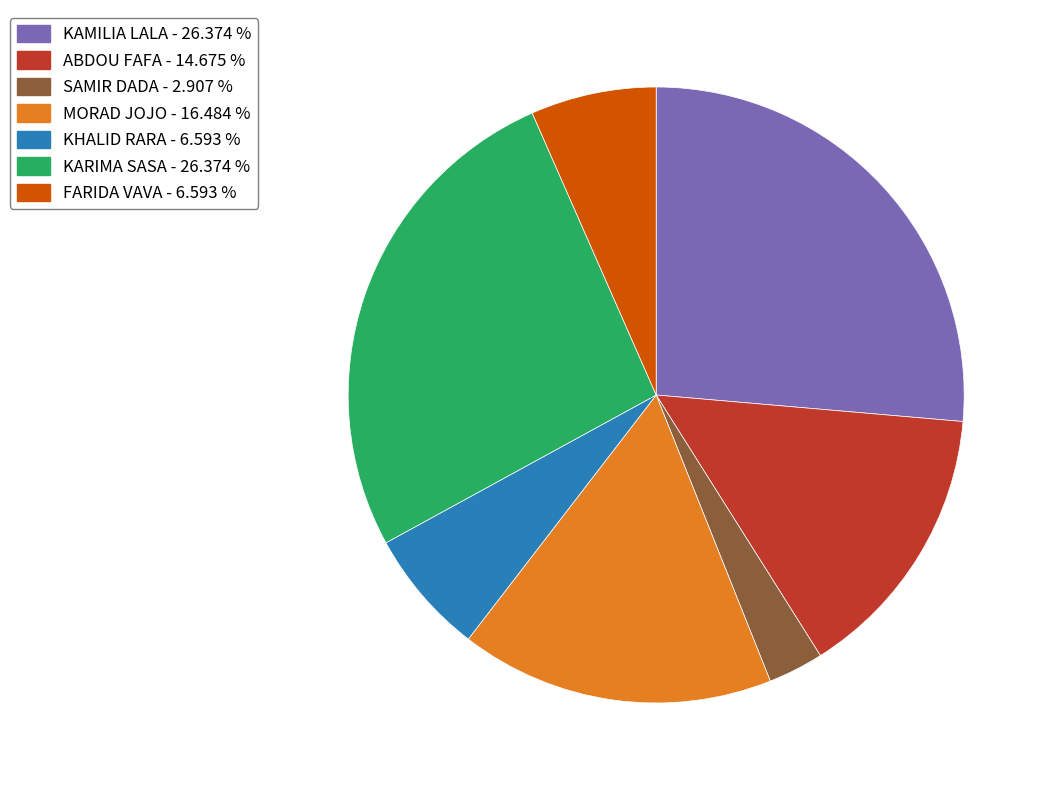

What is the ratio of the value at SAMIR DADA to the value at ABDOU FAFA?

0.2